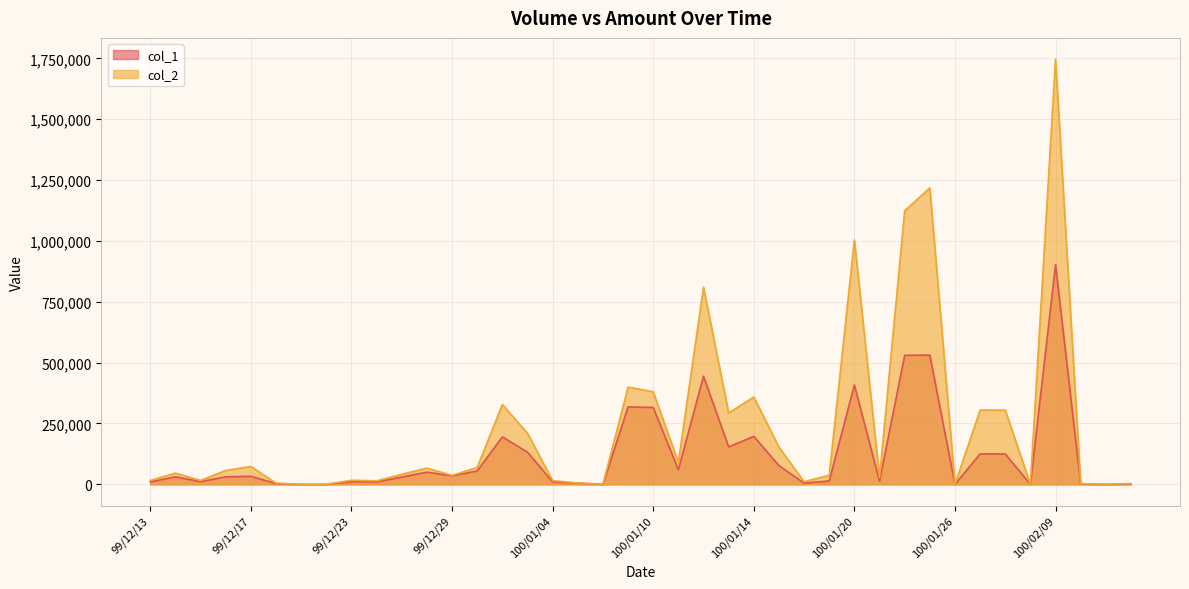

Reading left to right, list all the values displayed in this chart.

col_1: 99/12/13=10000	99/12/14=31000	99/12/15=11000	99/12/16=31000	99/12/17=33000	99/12/20=3000	99/12/21=0	99/12/22=0	99/12/23=11000	99/12/24=10000	99/12/27=30000	99/12/28=50000	99/12/29=35000	99/12/30=55000	99/12/31=195000	100/01/03=132000	100/01/04=10000	100/01/05=5000	100/01/06=0	100/01/07=318000	100/01/10=316000	100/01/11=60000	100/01/12=444000	100/01/13=154000	100/01/14=197000	100/01/17=77000	100/01/18=5000	100/01/19=14000	100/01/20=408000	100/01/21=13000	100/01/24=530000	100/01/25=531000	100/01/26=0	100/01/27=125000	100/01/28=125000	100/02/08=0	100/02/09=902000	100/02/10=2000	100/02/11=0	100/02/14=2000
col_2: 99/12/13=16100	99/12/14=46310	99/12/15=16040	99/12/16=57280	99/12/17=73550	99/12/20=4860	99/12/21=0	99/12/22=0	99/12/23=16980	99/12/24=14500	99/12/27=41200	99/12/28=66800	99/12/29=37000	99/12/30=69340	99/12/31=327780	100/01/03=210100	100/01/04=15200	100/01/05=5850	100/01/06=0	100/01/07=399380	100/01/10=380280	100/01/11=90660	100/01/12=809800	100/01/13=293550	100/01/14=358710	100/01/17=153100	100/01/18=11000	100/01/19=37280	100/01/20=1003910	100/01/21=28220	100/01/24=1123600	100/01/25=1217860	100/01/26=0	100/01/27=305110	100/01/28=304910	100/02/08=0	100/02/09=1746750	100/02/10=2980	100/02/11=0	100/02/14=3140